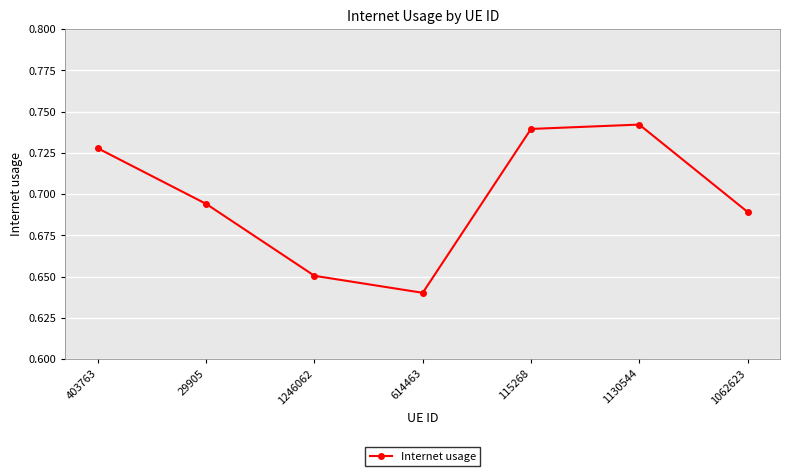

At which label is the value closest to 0?

614463